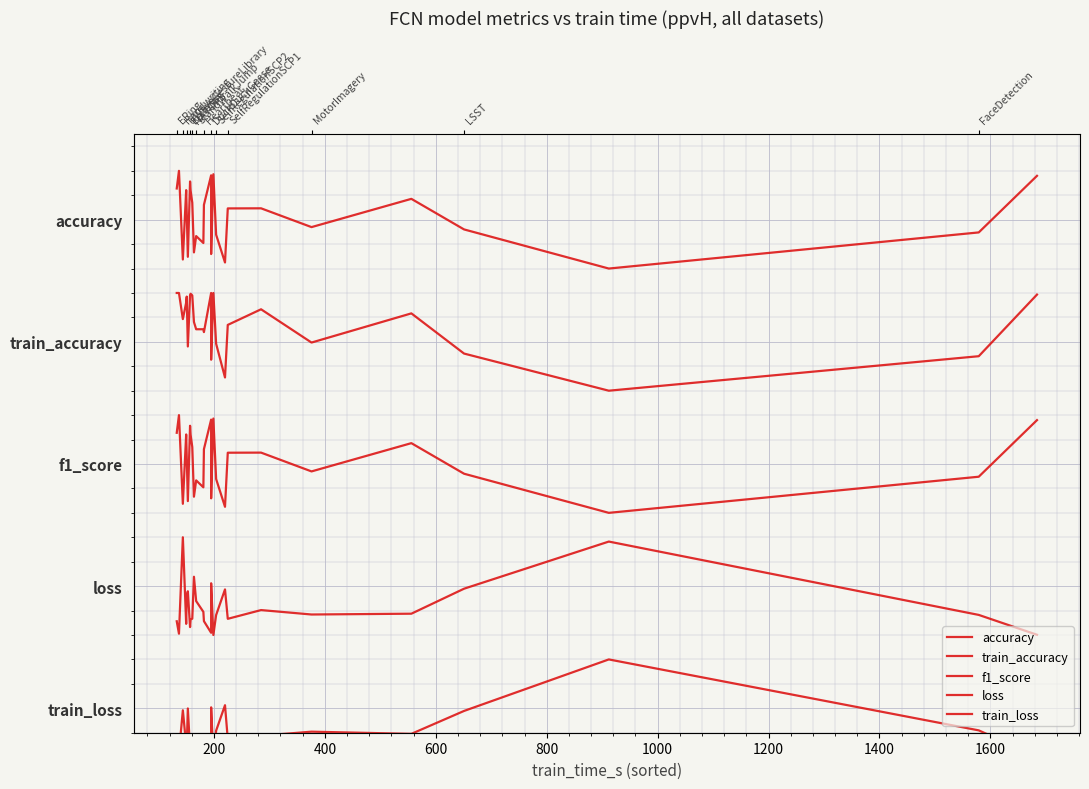

Is the value of train_loss at 16 greater than the value of accuracy at 25?

No